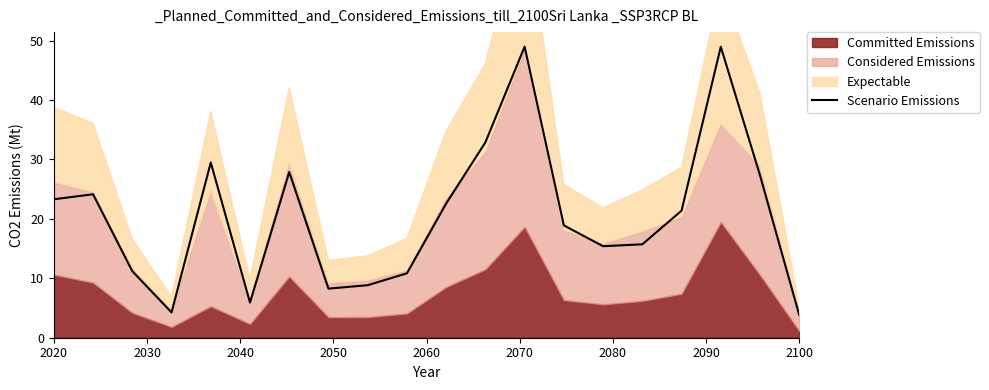

The Scenario Emissions series shows 23.3 at 2020. True or false?

True